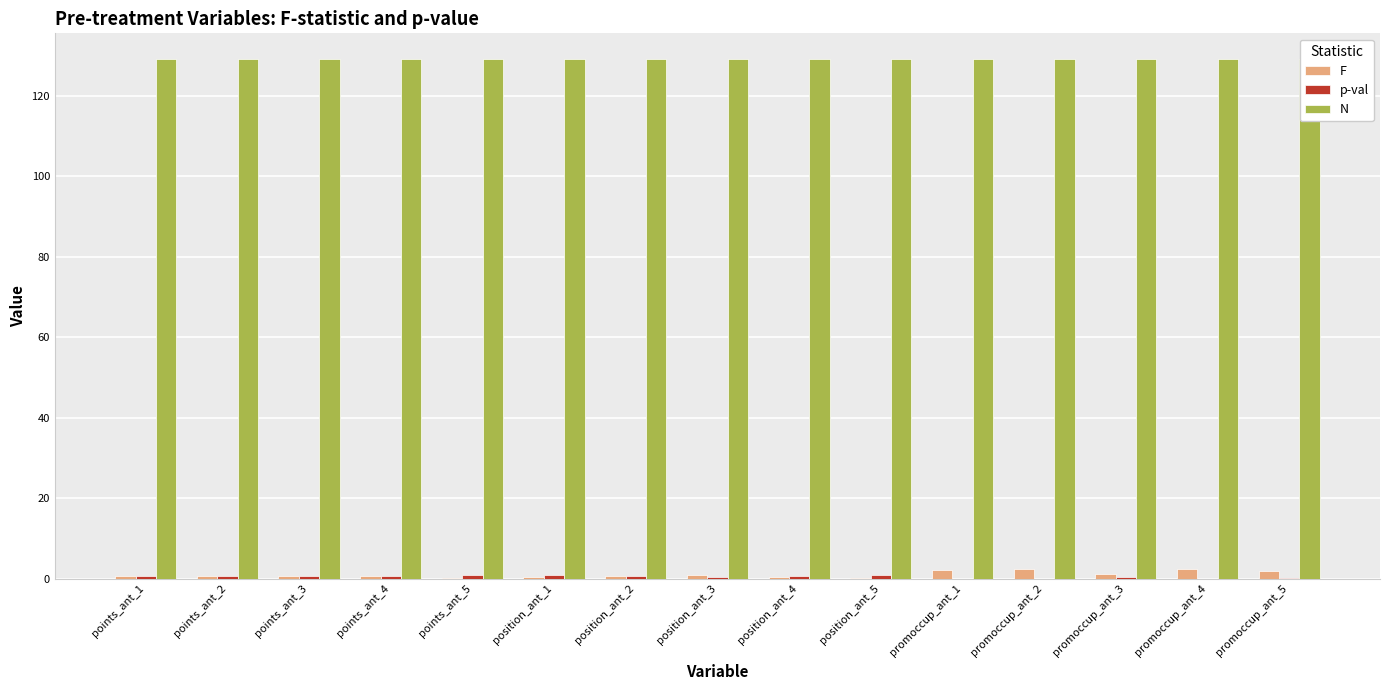

Reading right to left, list all the values displayed in this chart.

F: promoccup_ant_5=2.0	promoccup_ant_4=2.4	promoccup_ant_3=1.2	promoccup_ant_2=2.3	promoccup_ant_1=2.3	position_ant_5=0.3	position_ant_4=0.5	position_ant_3=0.8	position_ant_2=0.6	position_ant_1=0.3	points_ant_5=0.3	points_ant_4=0.6	points_ant_3=0.7	points_ant_2=0.7	points_ant_1=0.8
p-val: promoccup_ant_5=0.1	promoccup_ant_4=0.0	promoccup_ant_3=0.3	promoccup_ant_2=0.0	promoccup_ant_1=0.0	position_ant_5=0.9	position_ant_4=0.8	position_ant_3=0.5	position_ant_2=0.7	position_ant_1=0.9	points_ant_5=0.9	points_ant_4=0.7	points_ant_3=0.7	points_ant_2=0.7	points_ant_1=0.6
N: promoccup_ant_5=129.0	promoccup_ant_4=129.0	promoccup_ant_3=129.0	promoccup_ant_2=129.0	promoccup_ant_1=129.0	position_ant_5=129.0	position_ant_4=129.0	position_ant_3=129.0	position_ant_2=129.0	position_ant_1=129.0	points_ant_5=129.0	points_ant_4=129.0	points_ant_3=129.0	points_ant_2=129.0	points_ant_1=129.0